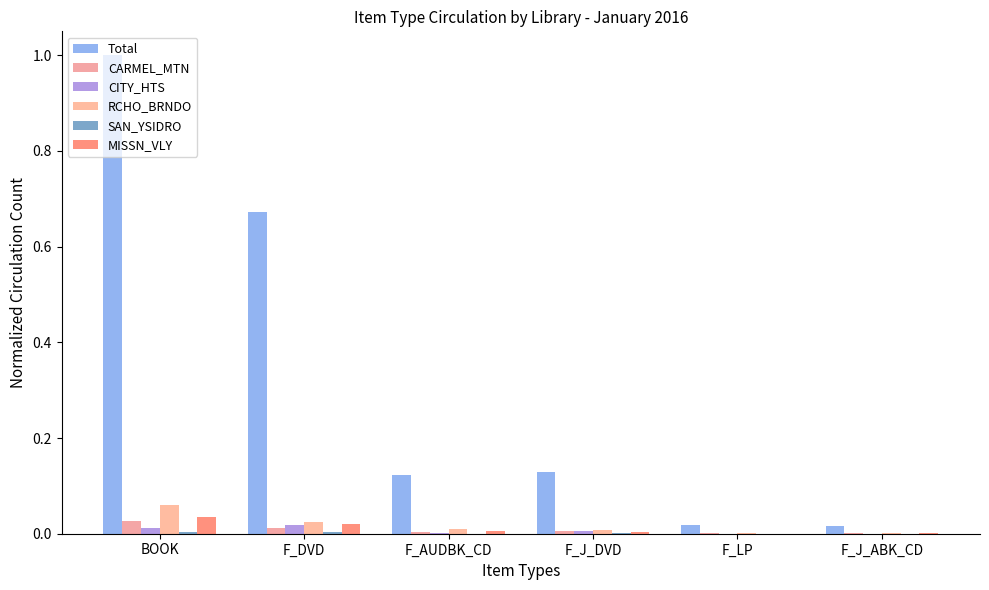

Is it true that CARMEL_MTN equals 0.0 at F_J_ABK_CD?

True